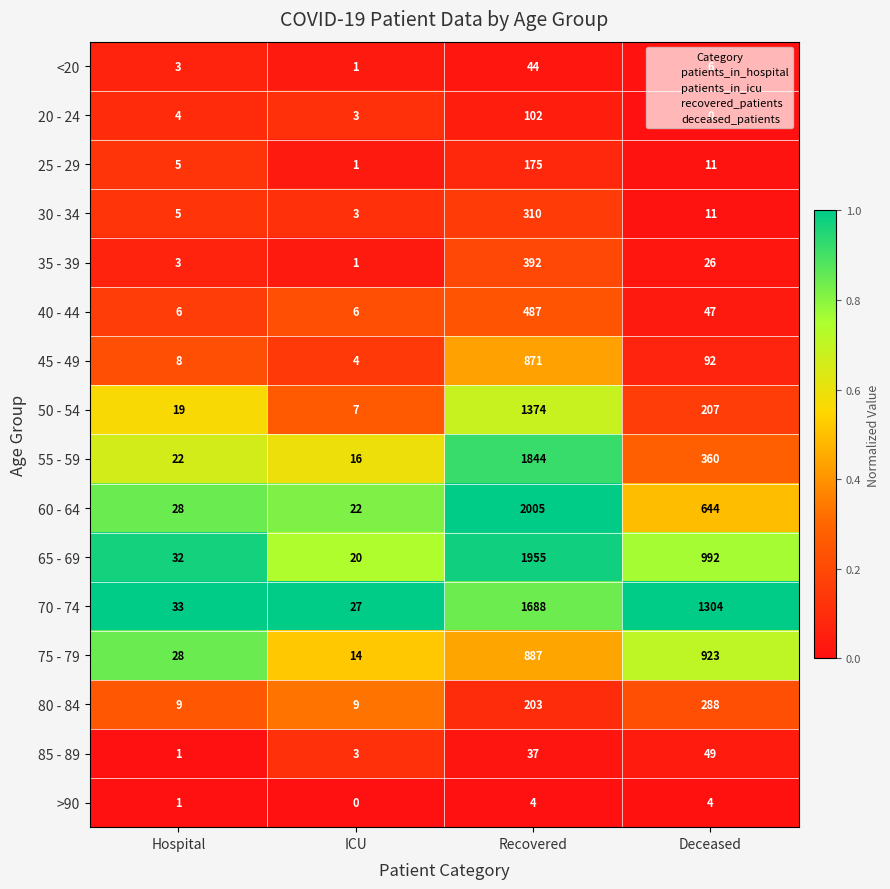

At how many categories does at least one series exceed 0?

4